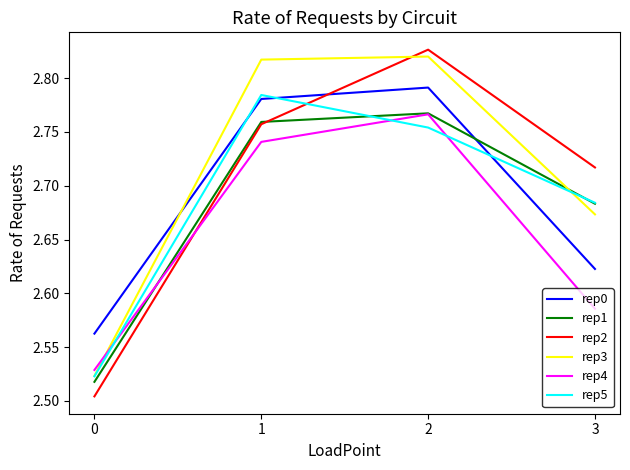

Rank the categories by rep0 value from lowest to highest.

0, 3, 1, 2